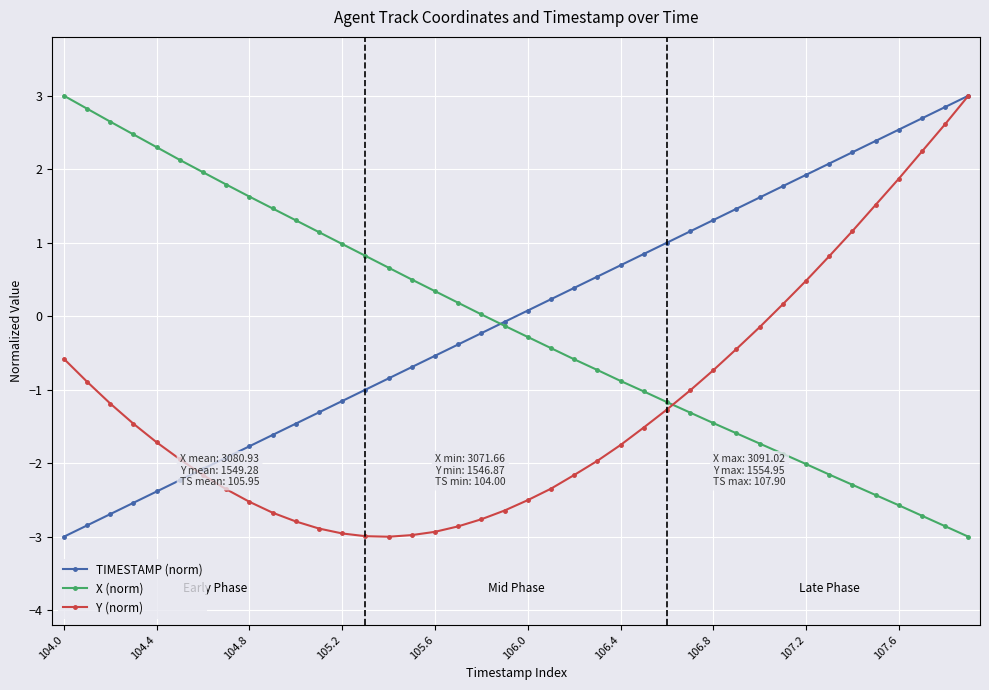

What is the value of the X (norm) point at the 31st from the left?

-1.7